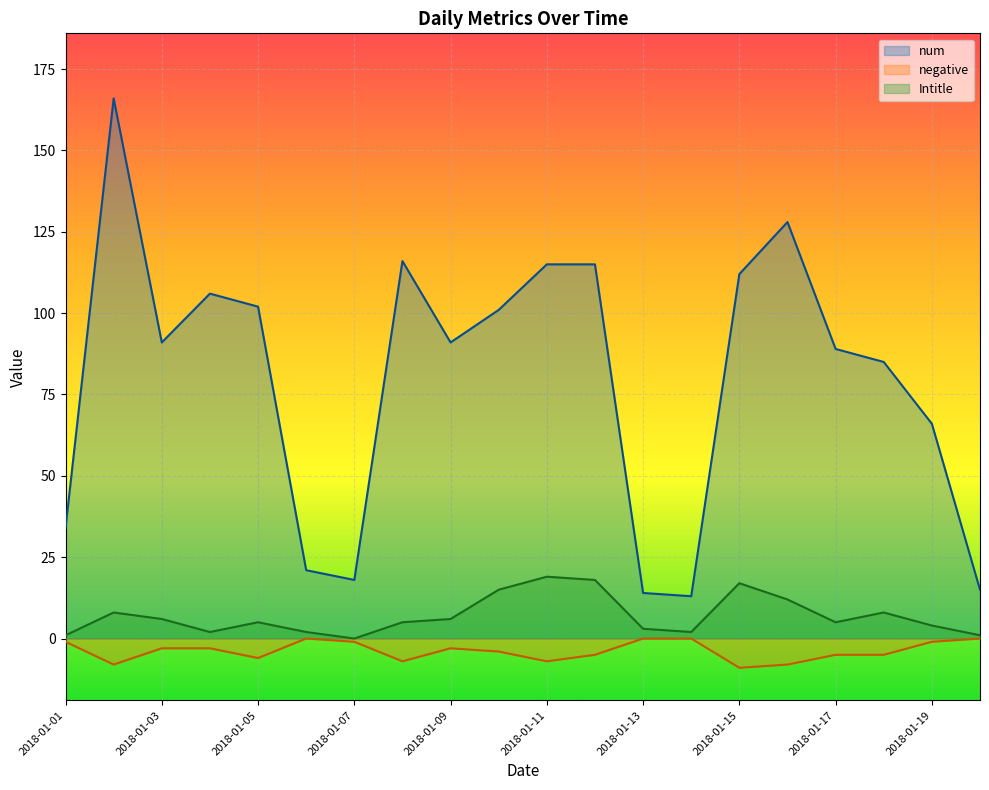

What is the value of the Intitle point at the 20th from the left?

1